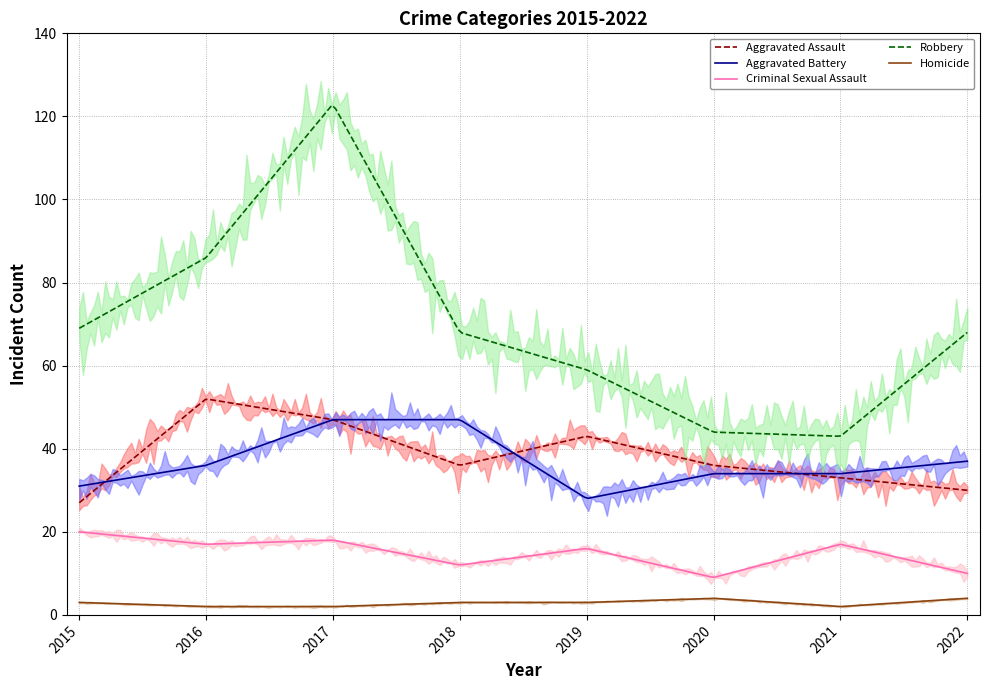

What is the lowest value of the Aggravated Battery series?

28